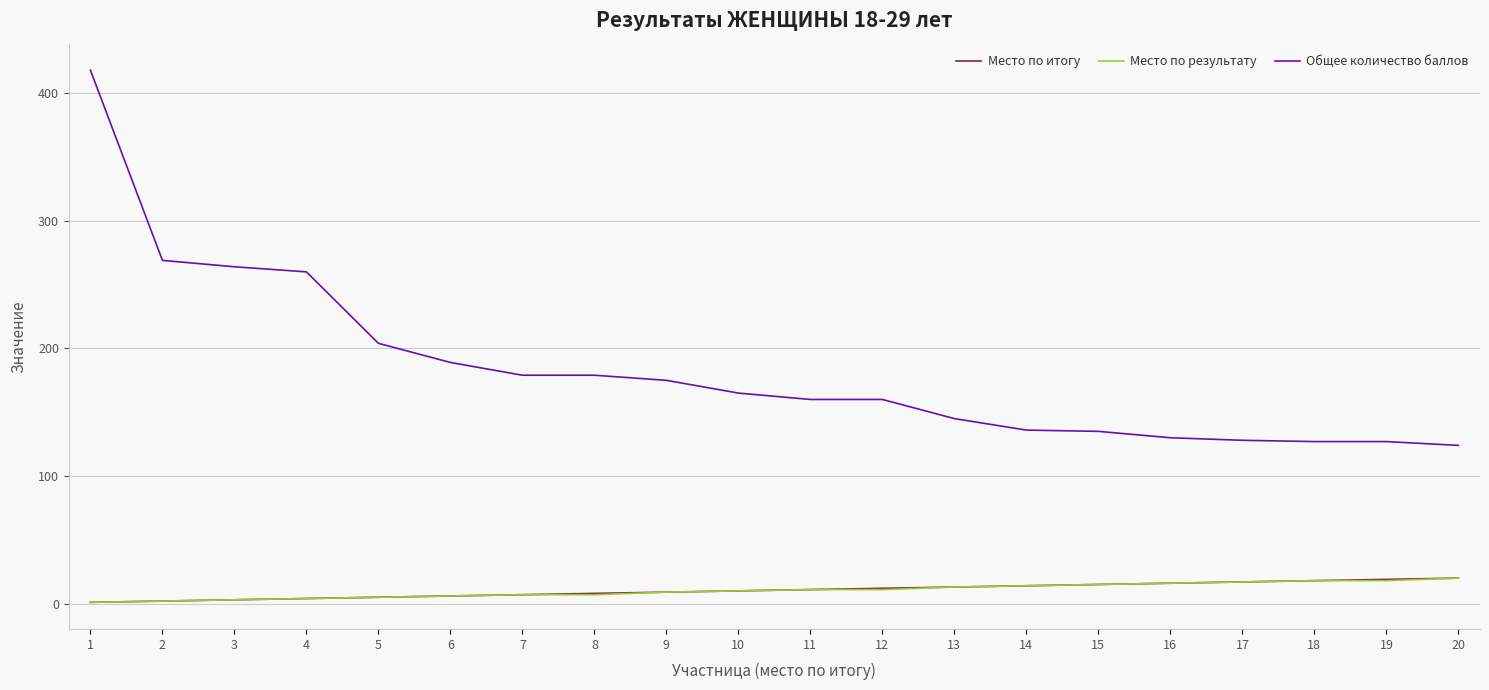

What is the maximum value shown in the chart?

418